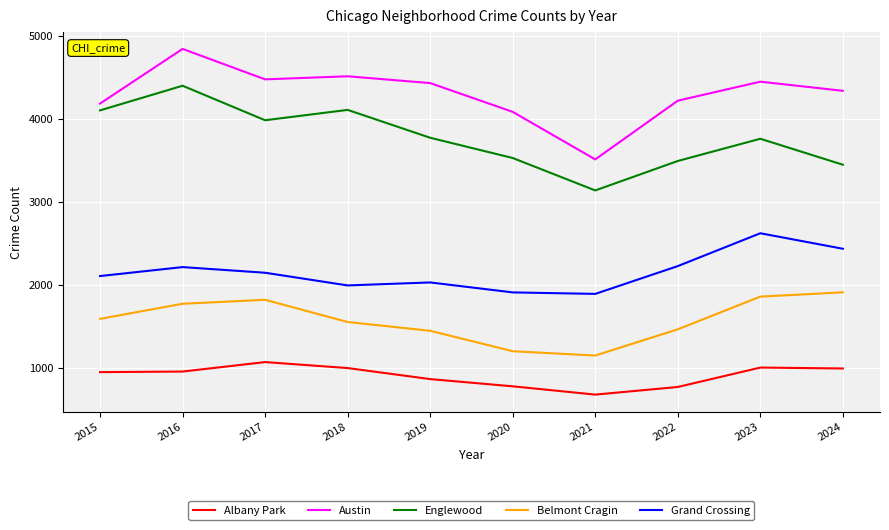

At which label does Grand Crossing reach its peak?

2023